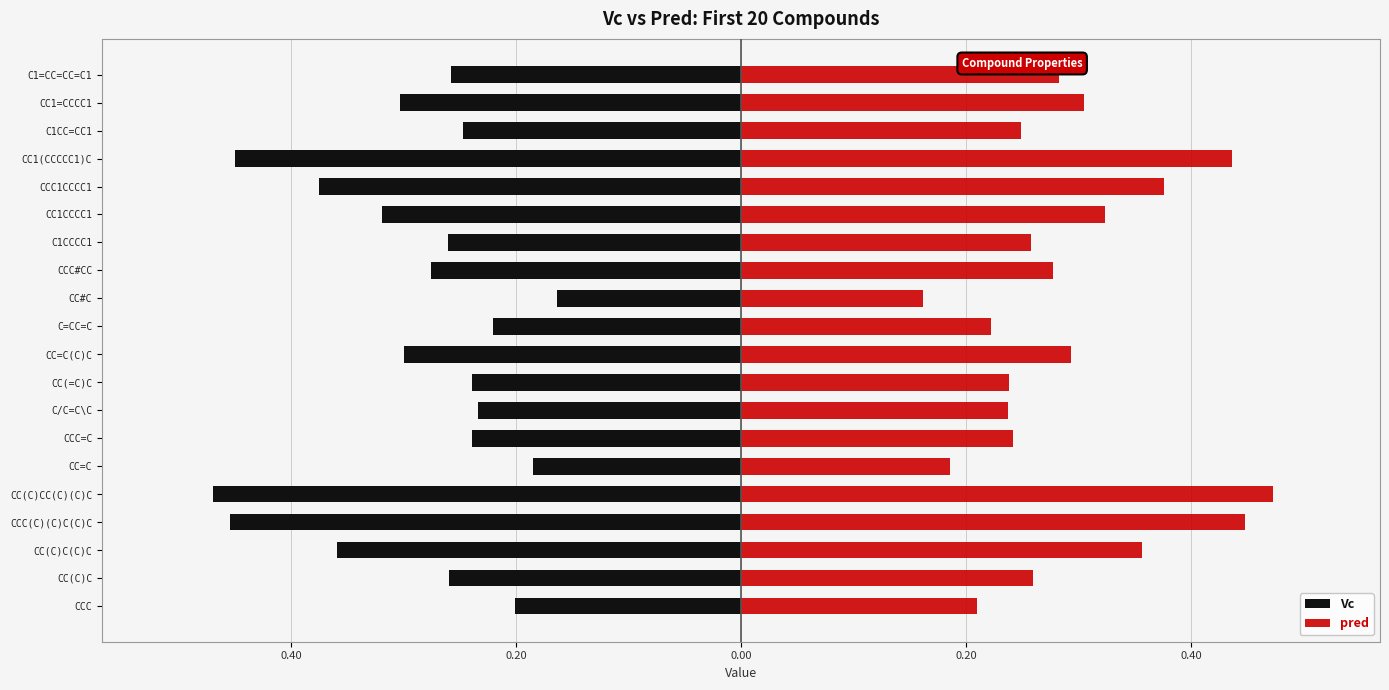

Count the number of data series in this chart.

2